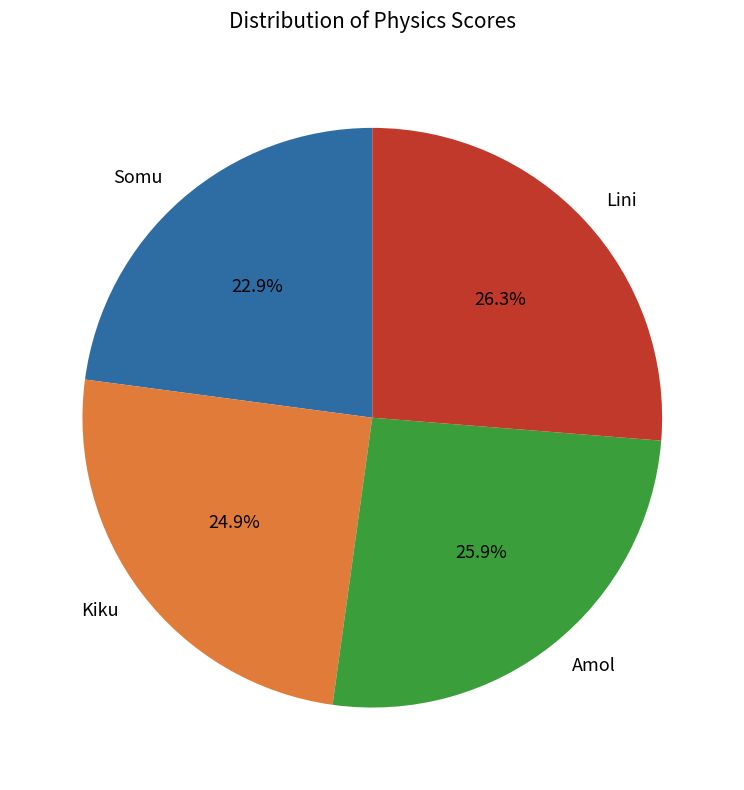

How many segments does this pie chart have?

4